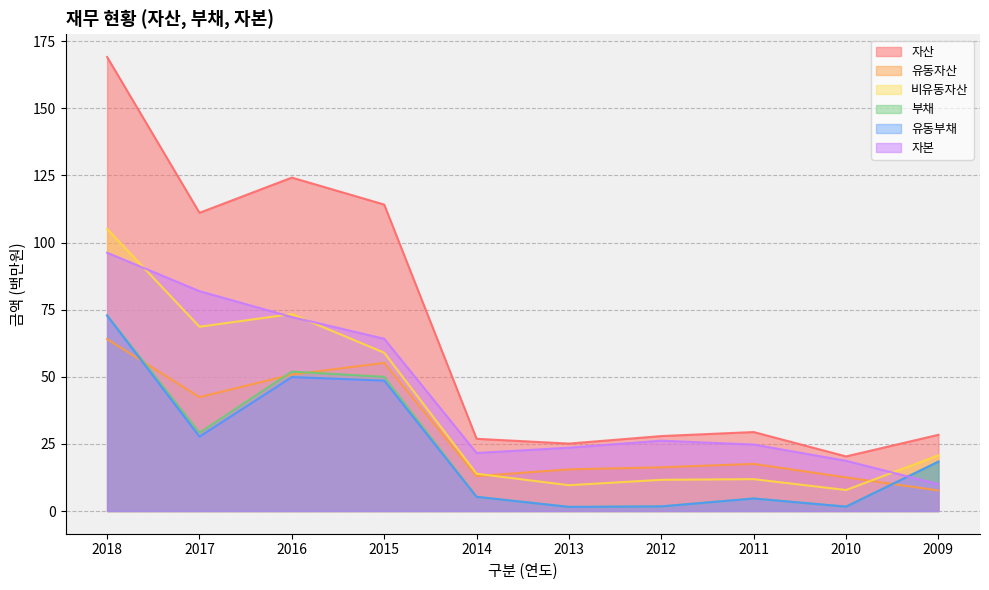

What is the sum of all 유동부채 values?

232.2